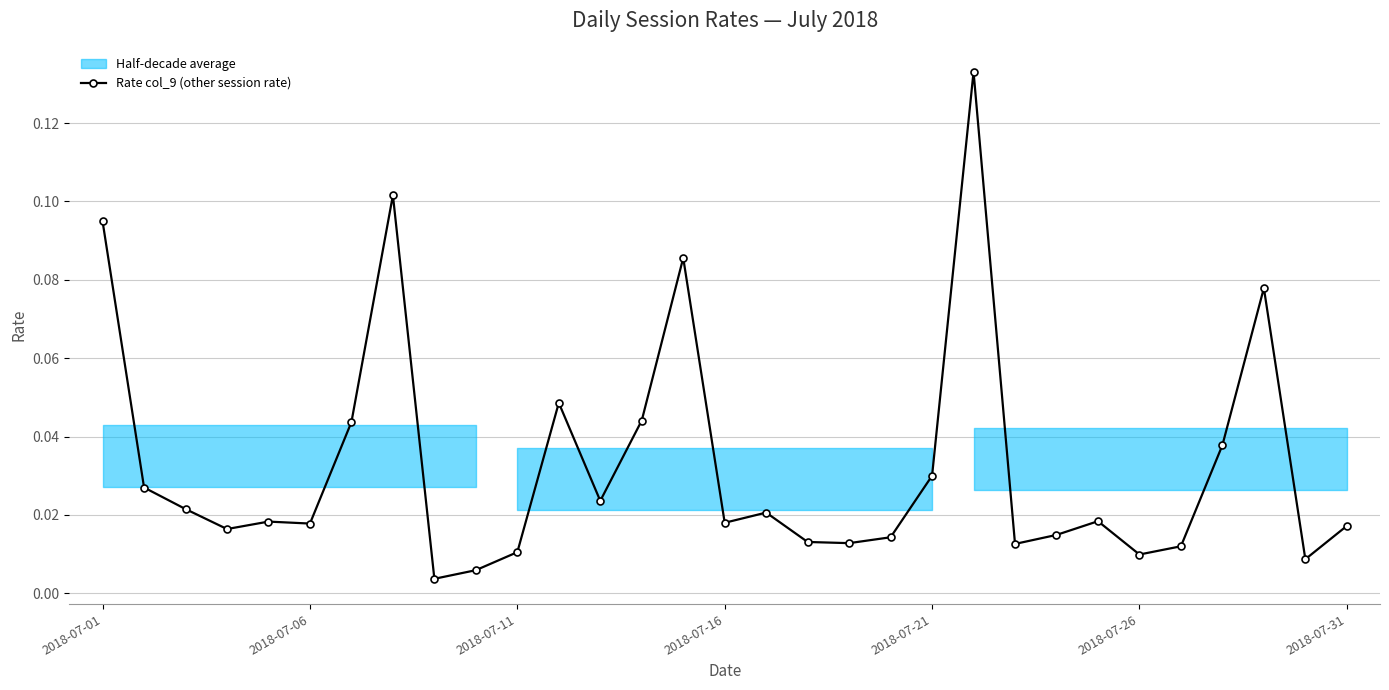

True or false: the data shows 0.0 at 18.

False